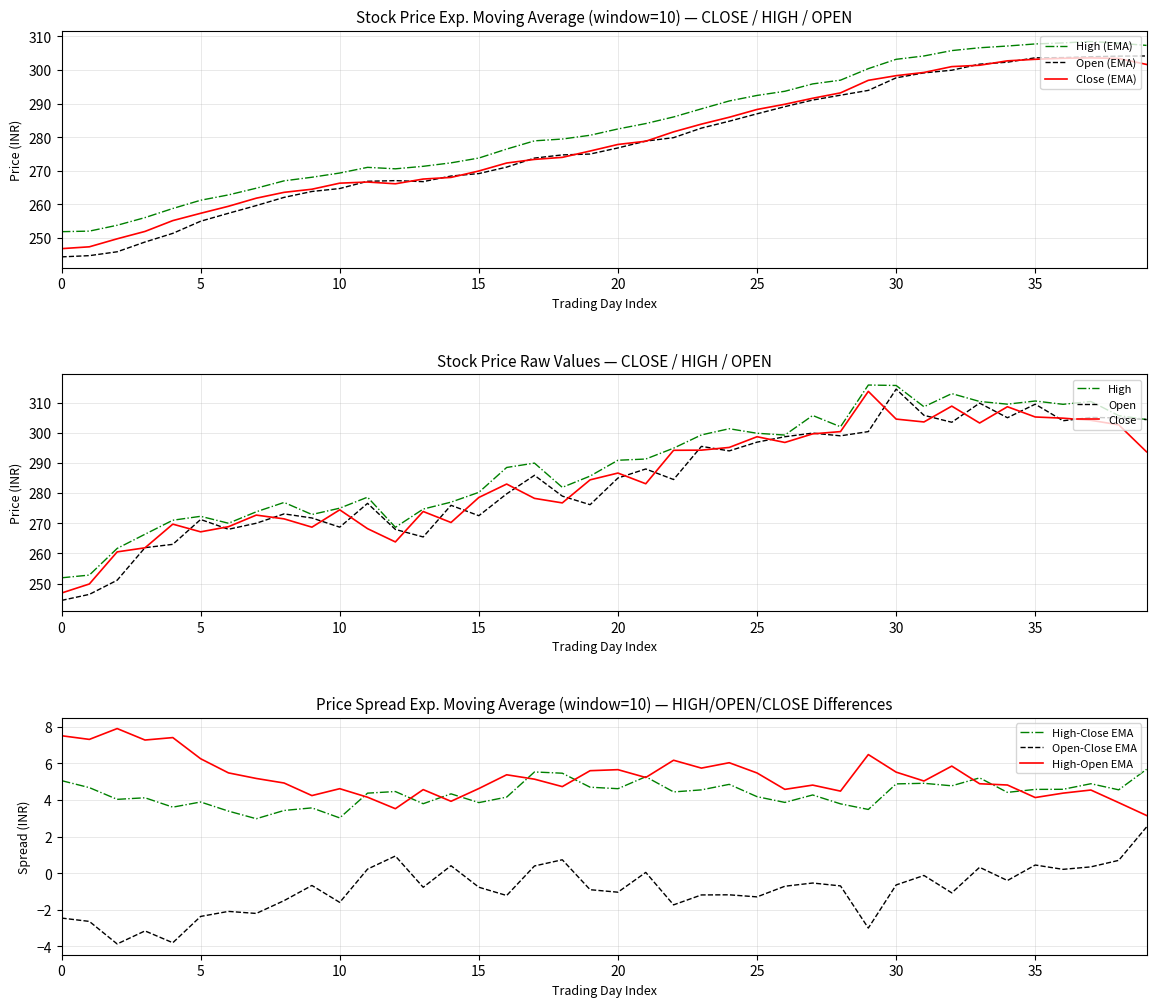

Between 28 and 37, which is larger?

37